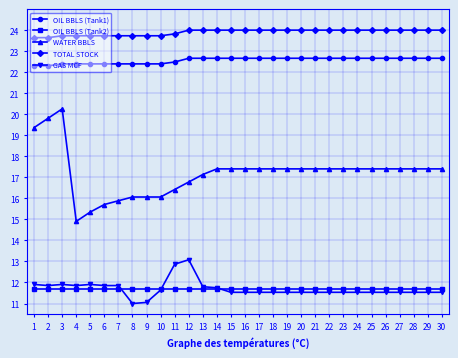

What is the minimum value shown in the chart?

11.0